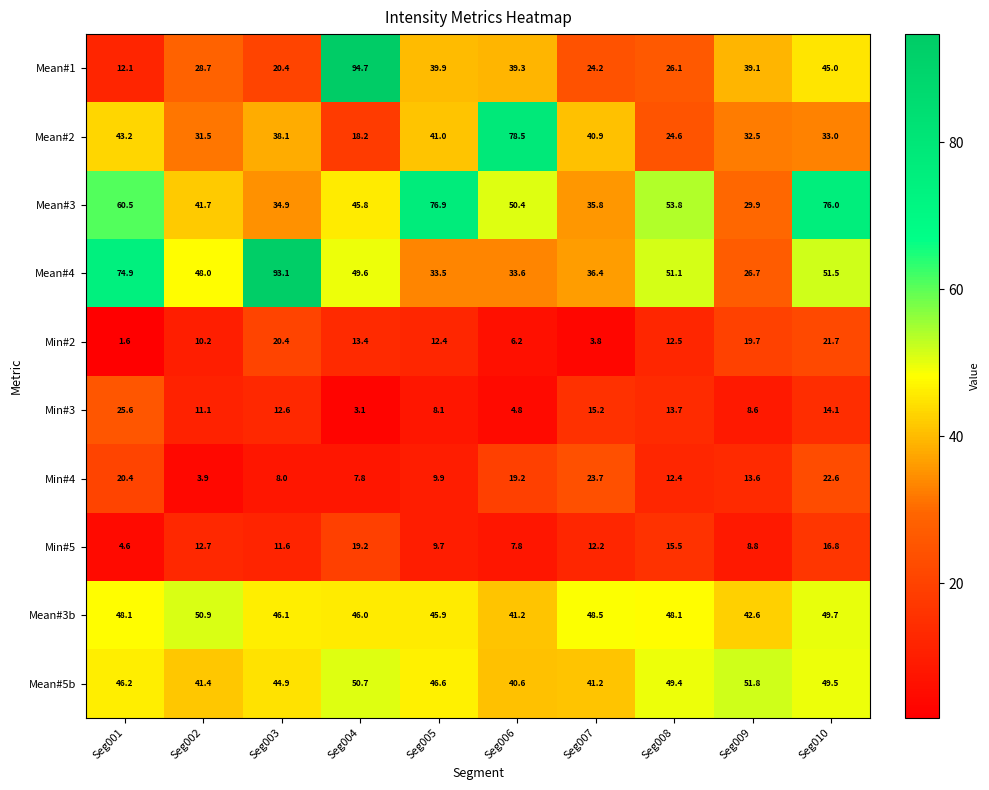

At which label does Min#5 first exceed 12?

Seg002